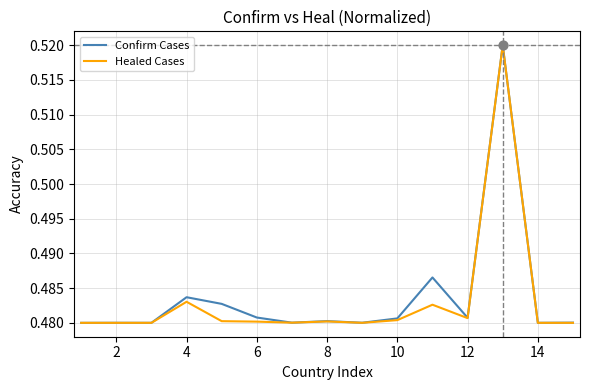

Is the value of Healed Cases at 14 greater than the value of Confirm Cases at 4?

No